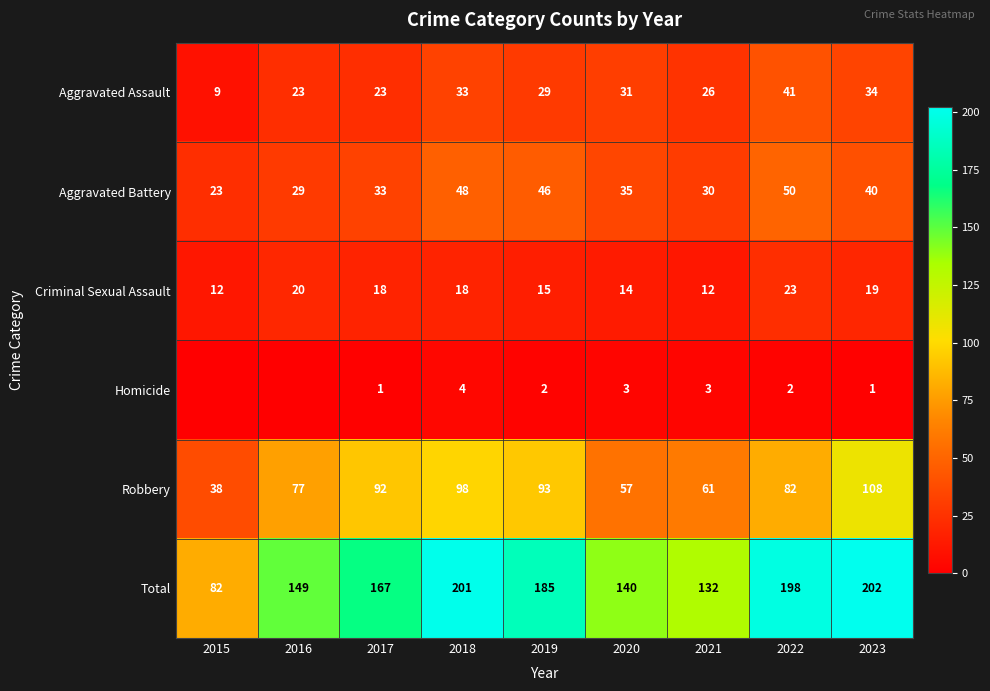

Is the value of Homicide at 2017 greater than the value of Total at 2020?

No